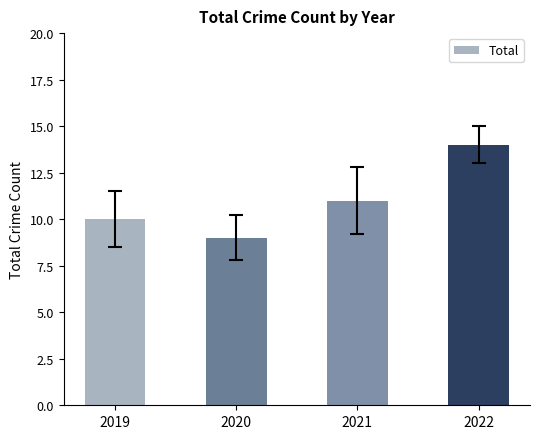

Reading right to left, transcribe all the data shown in this chart.

14	11	9	10